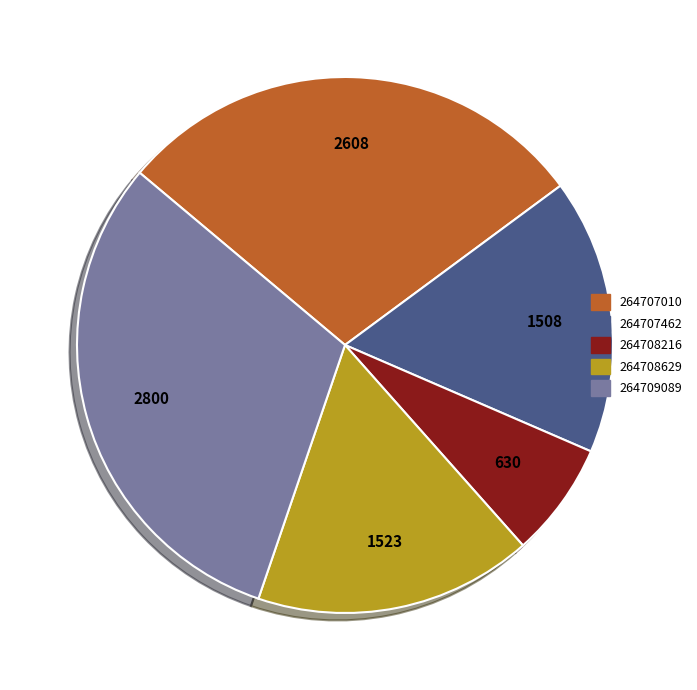

Does any single category account for the majority?

No